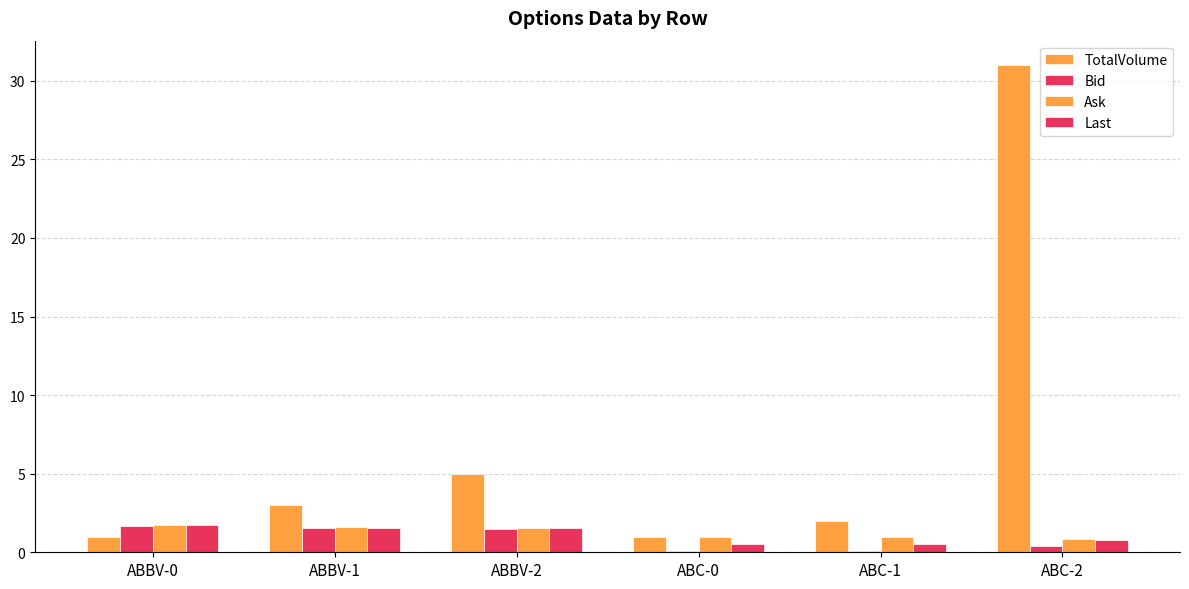

Between ABBV-1 and ABBV-2, which series saw the biggest shift?

TotalVolume